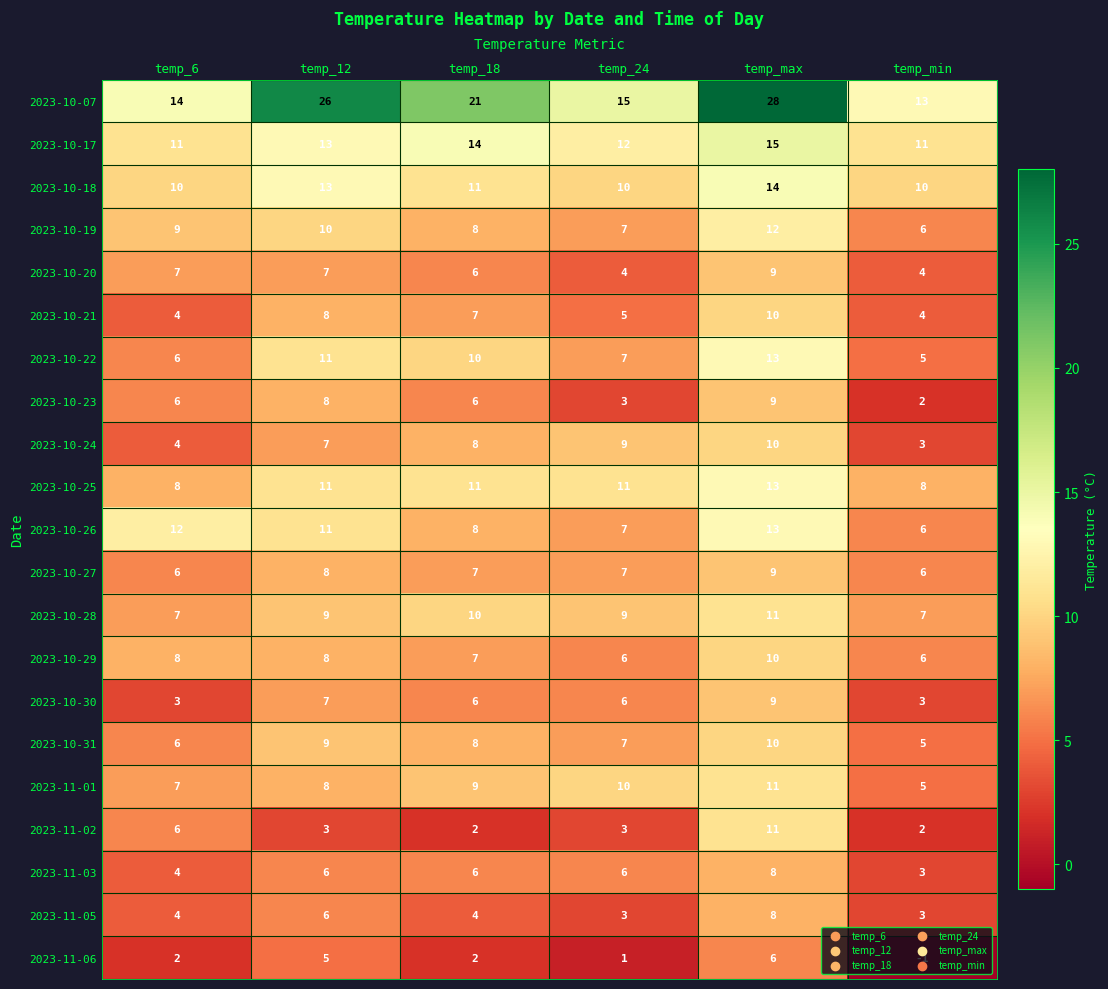

How many distinct data groups are displayed?

21